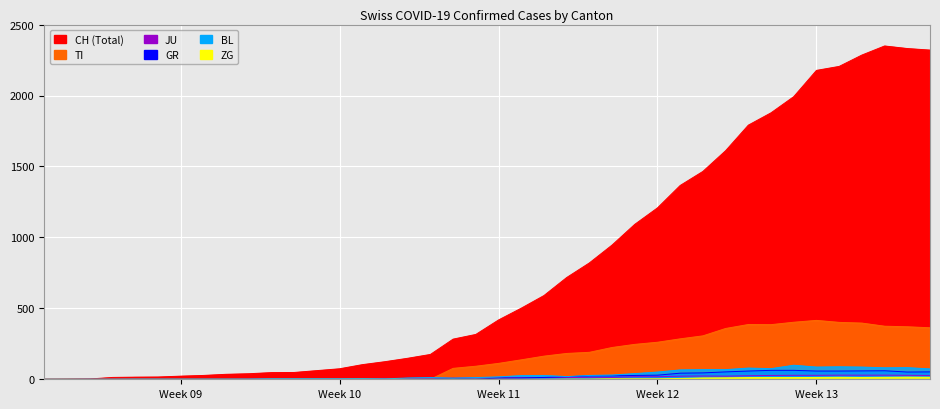

What are all the series names shown in the legend?

CH, TI, JU, GR, BL, ZG